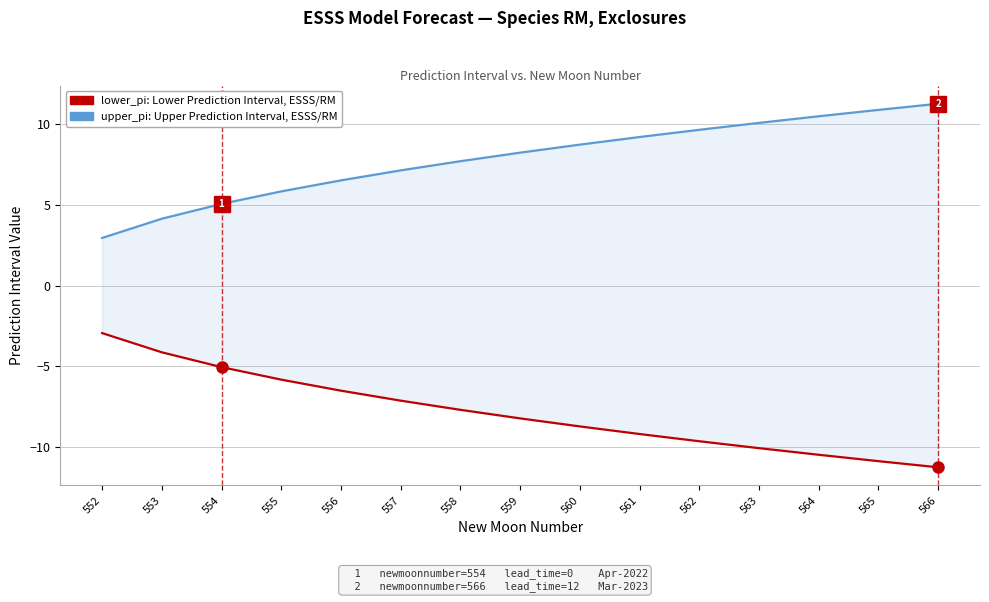

What value does the upper_pi: Upper Prediction Interval, ESSS/RM series have at 563?

10.1